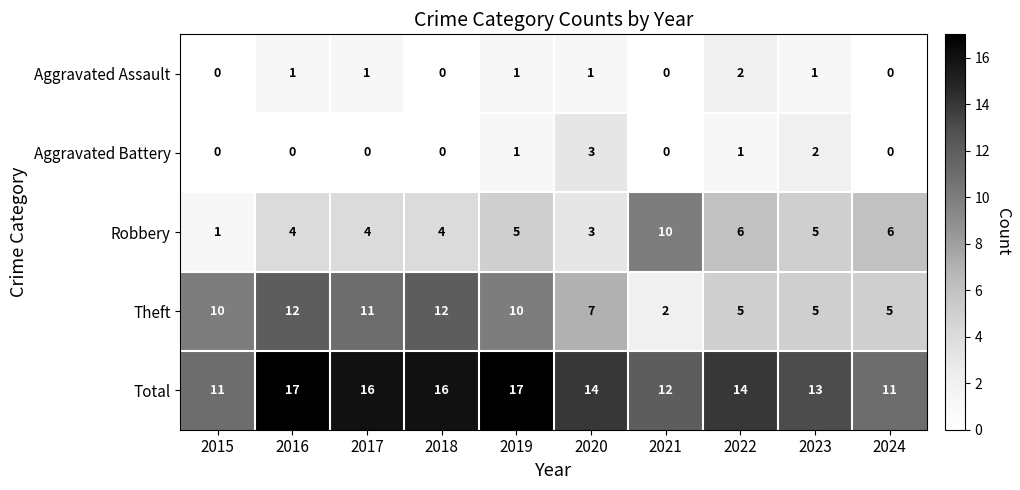

The Theft series shows 5 at 2022. True or false?

True